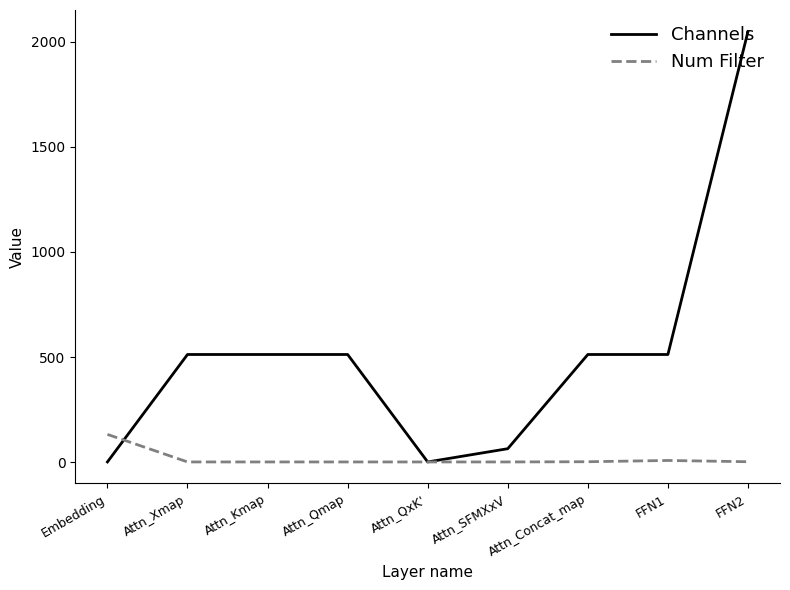

Is this an area chart (filled region under the line)?

No